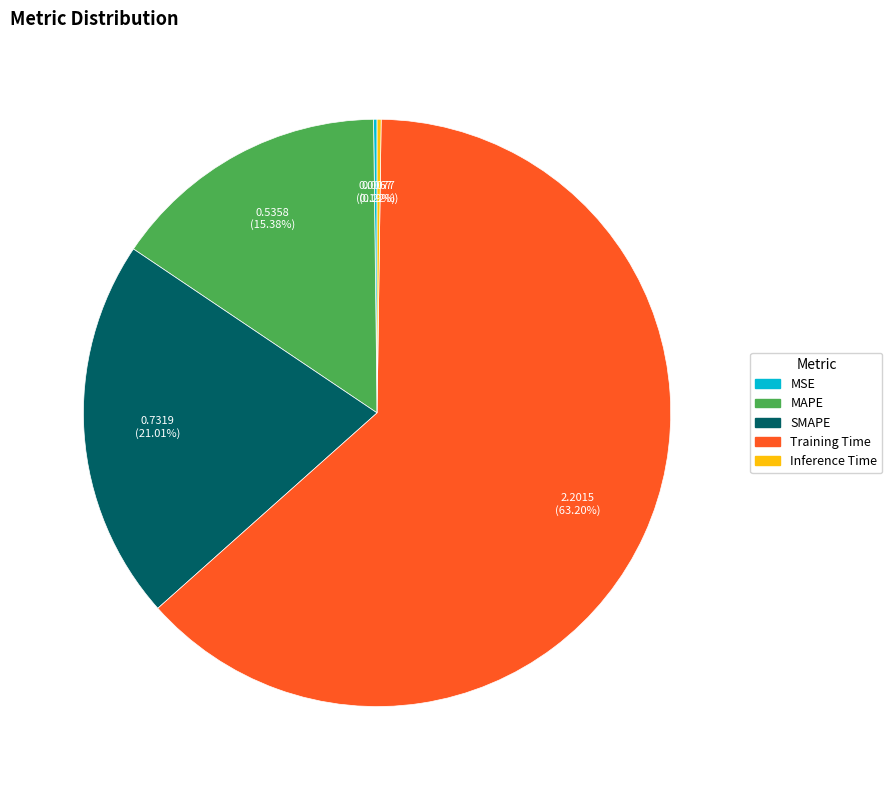

What percentage is the SMAPE slice, to the nearest percent?

21%